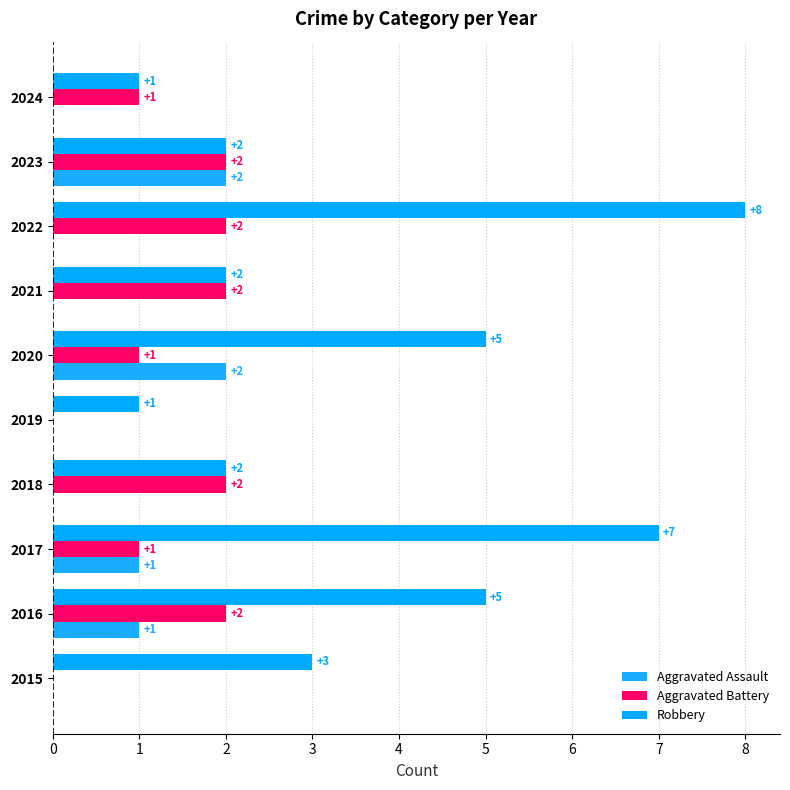

At which category is the sum across all series the highest?

2022